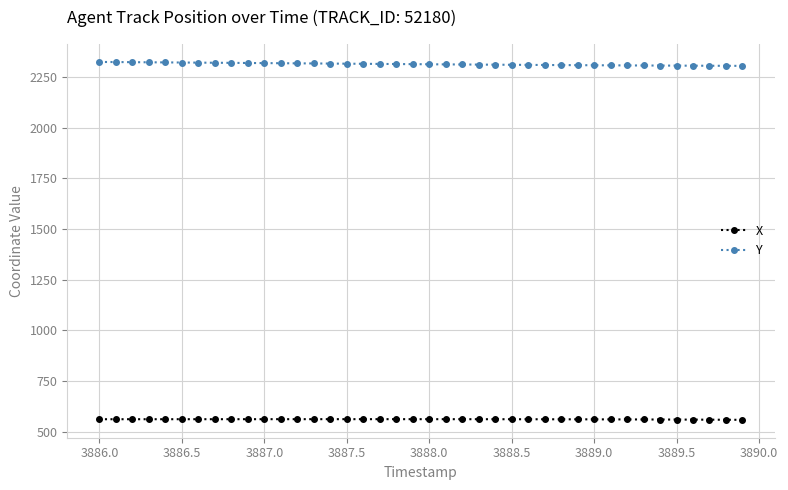

List the series in order of their peak value, lowest first.

X, Y